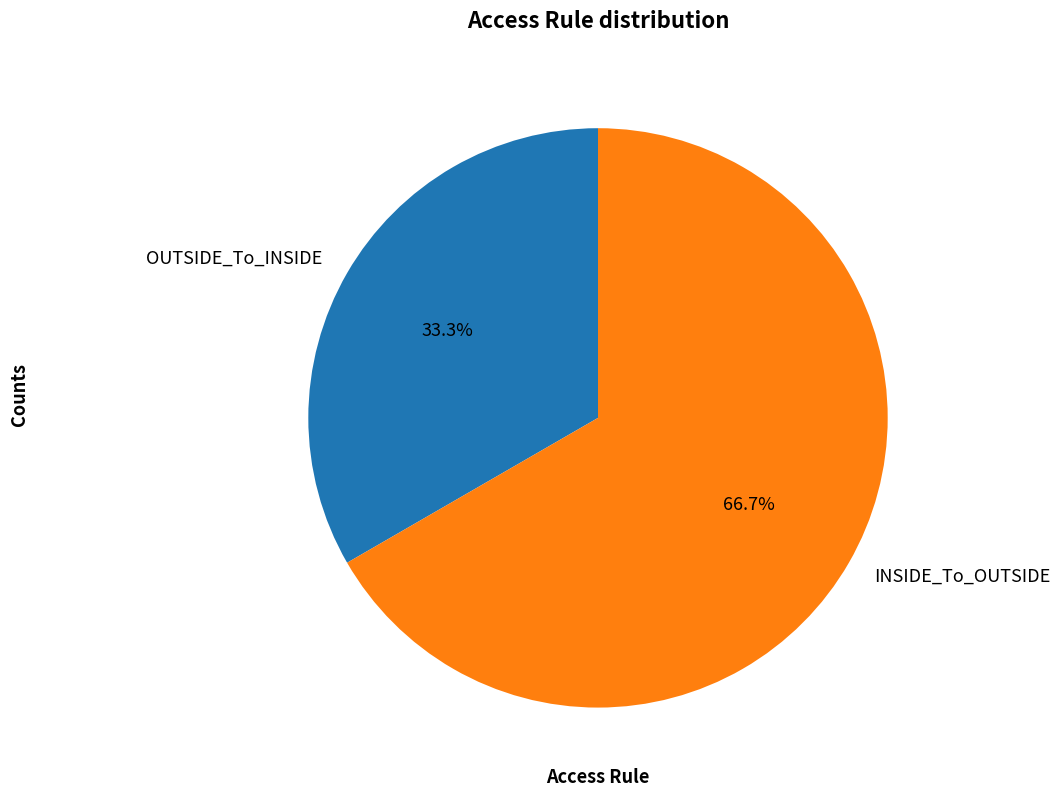

To the nearest percent, what is the average slice percentage?

50%